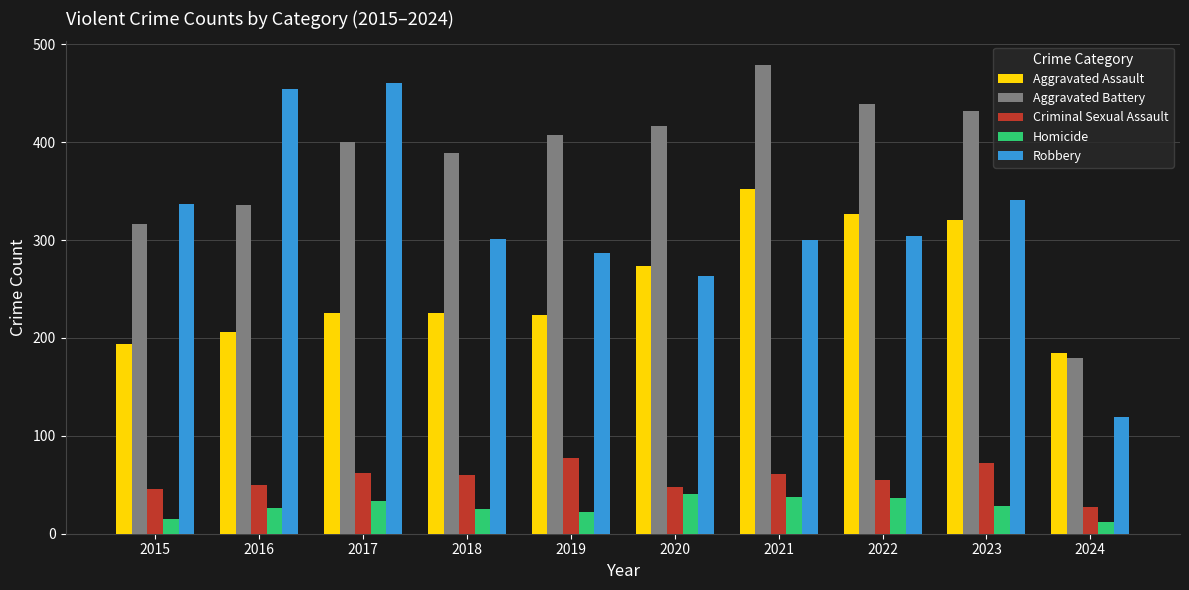

At how many categories does at least one series exceed 50?

10